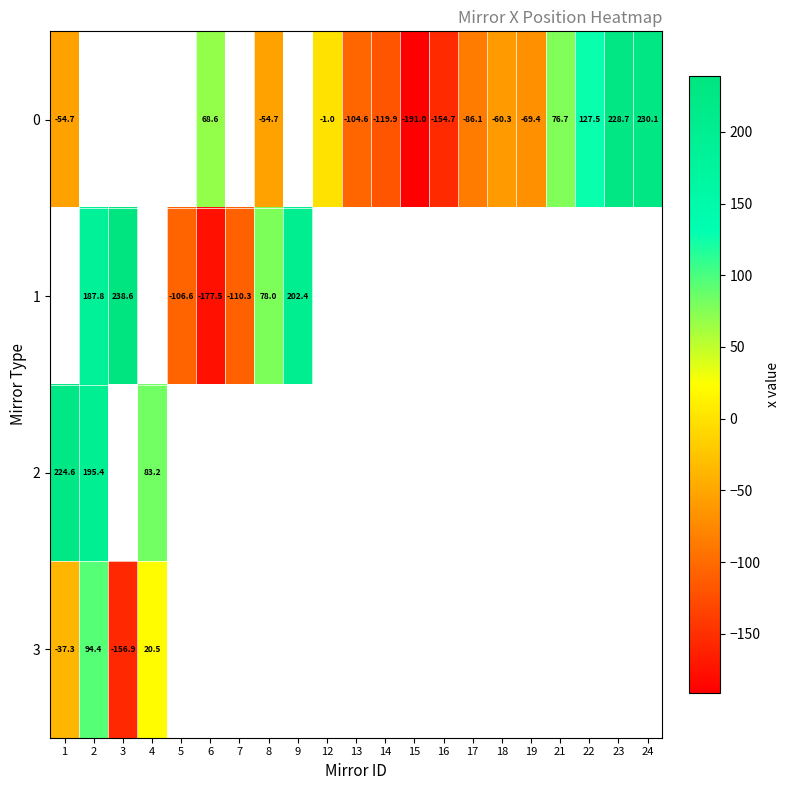

How many negative values does the 0 series have?

10